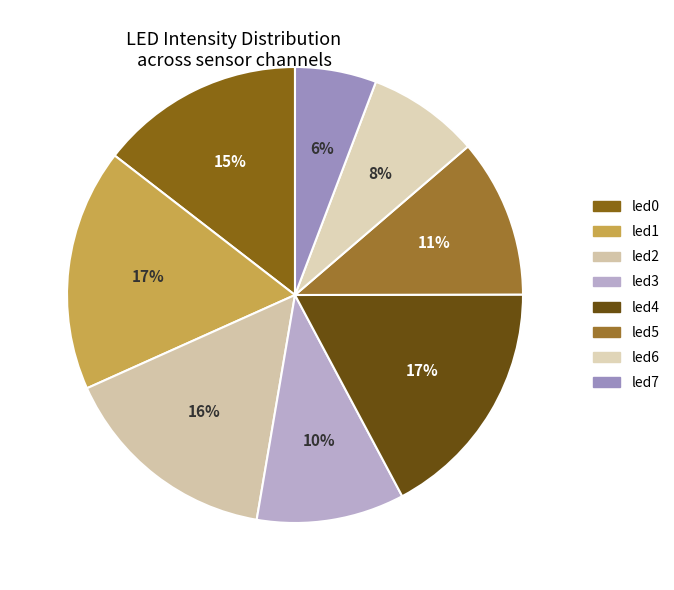

What portion of the pie excludes led1?

82.8%